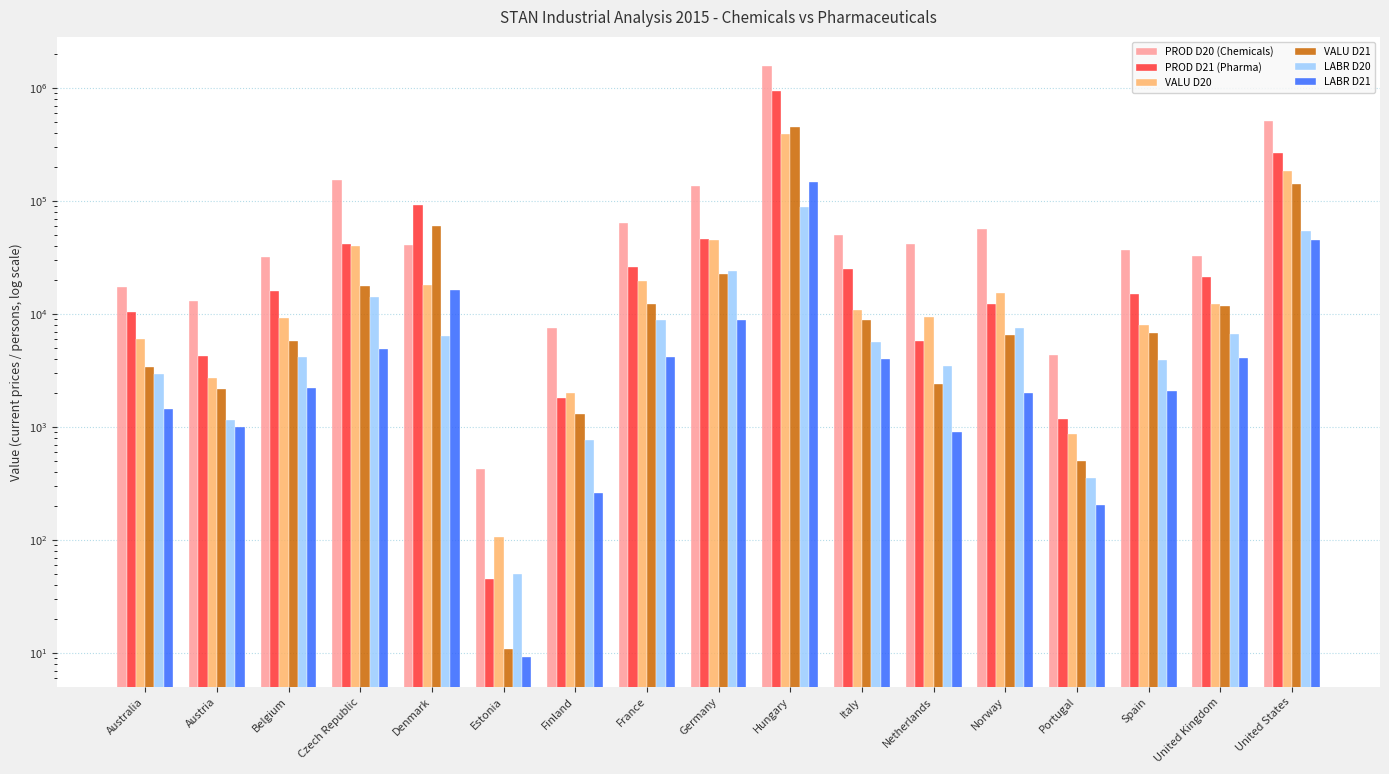

How many bars are there in each group?

6